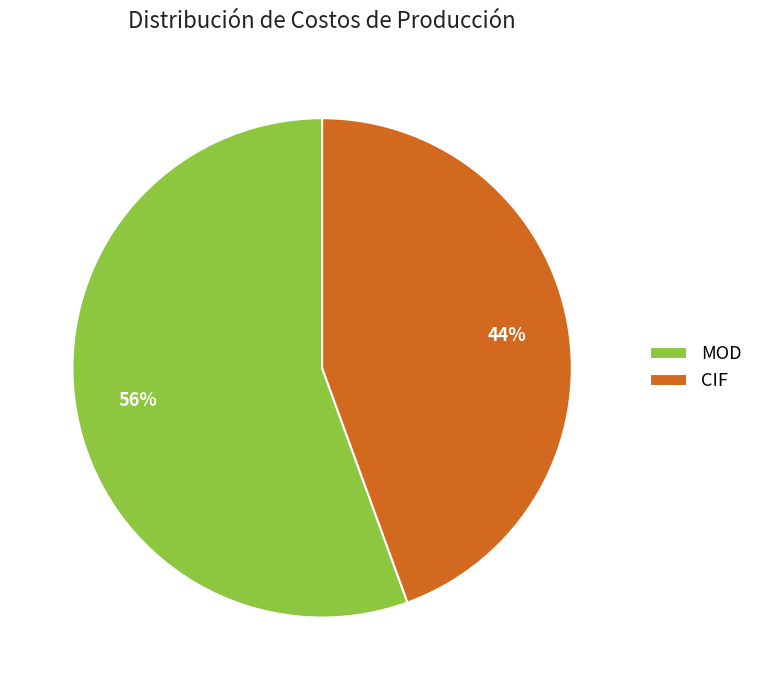

To the nearest percent, what is the average slice percentage?

50%